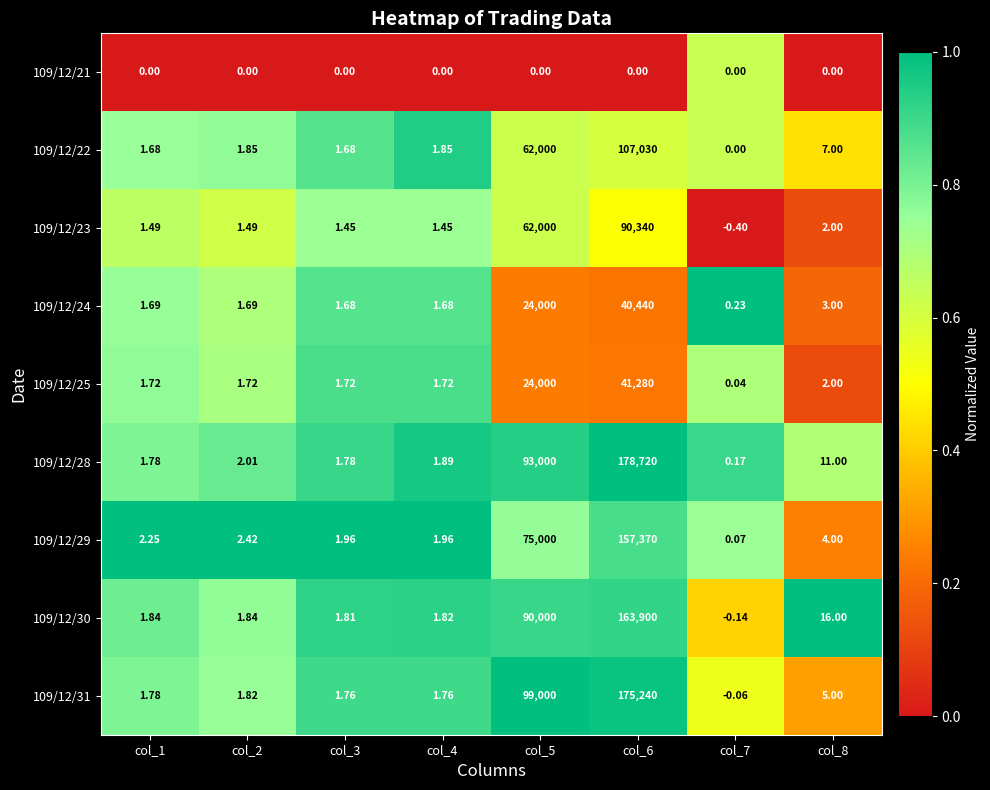

Is the value of 109/12/24 at col_4 greater than the value of 109/12/31 at col_1?

No